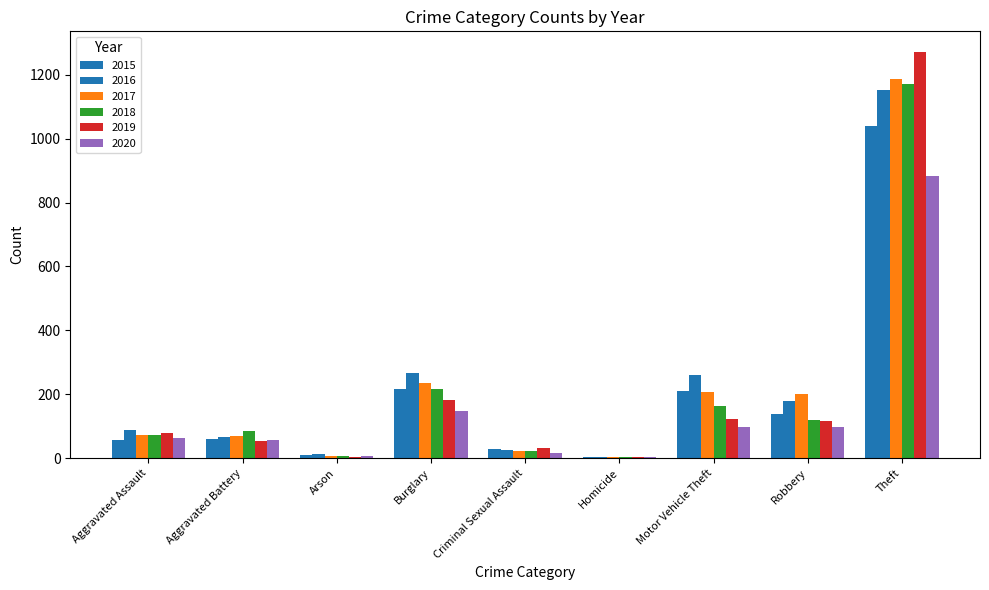

Count the number of categories in the chart.

9